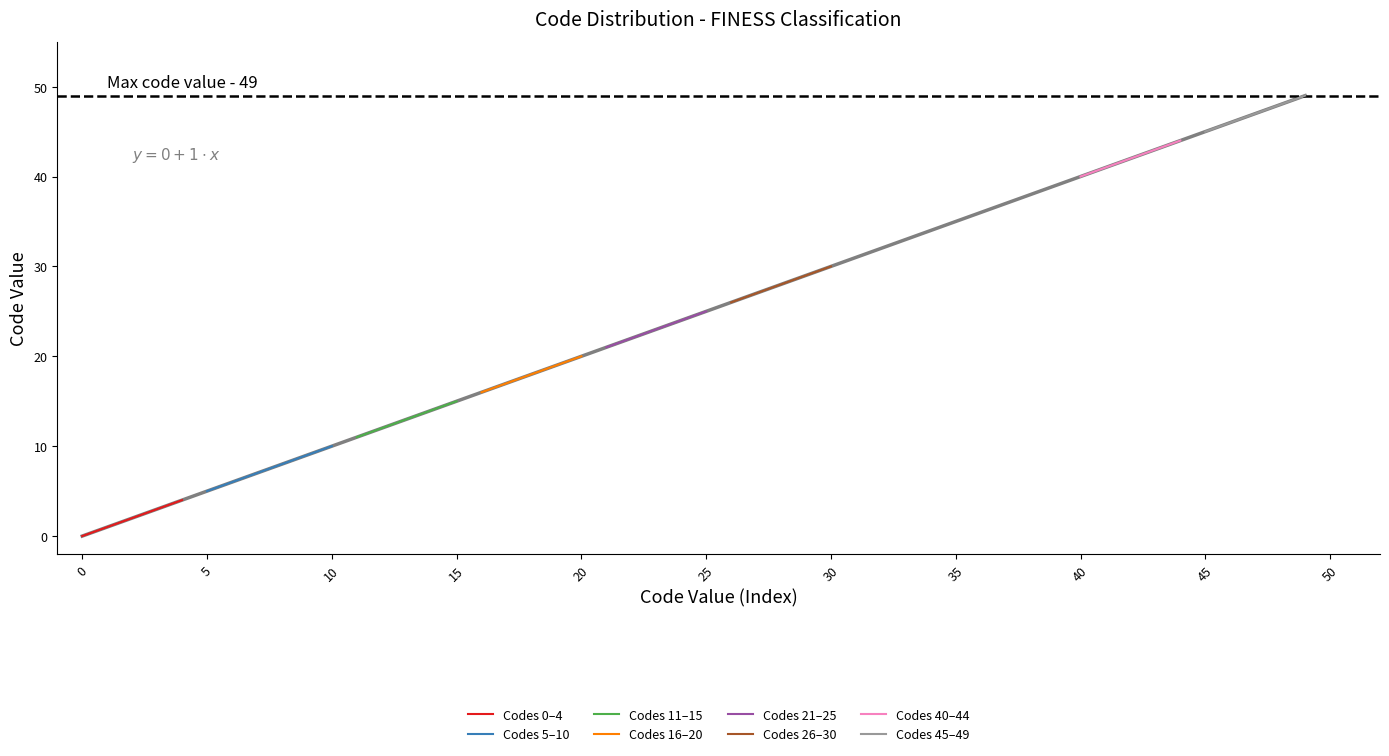

What is the ratio of the value at 43 to the value at 25?

1.7